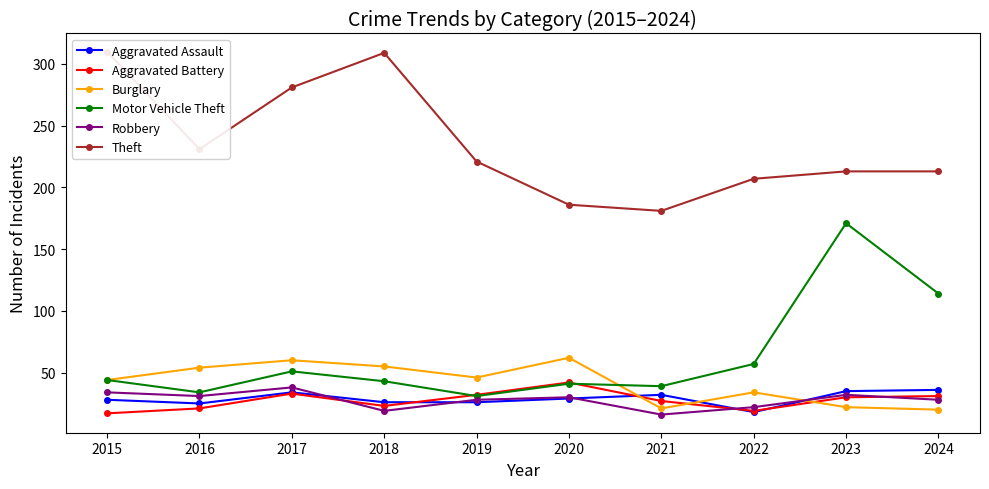

What are all the series names shown in the legend?

Aggravated Assault, Aggravated Battery, Burglary, Motor Vehicle Theft, Robbery, Theft